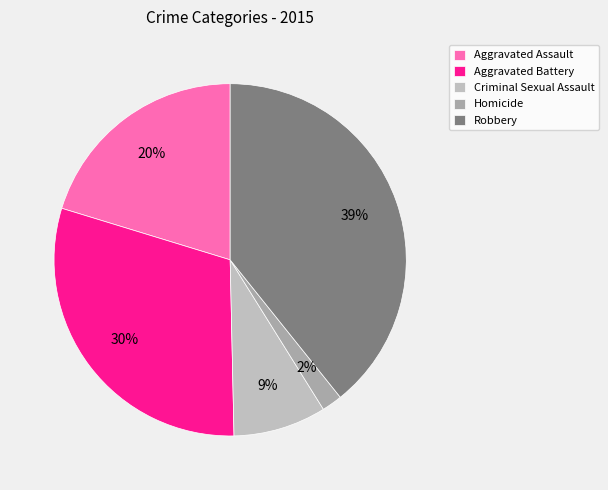

True or false: Homicide accounts for 2% of the total.

True